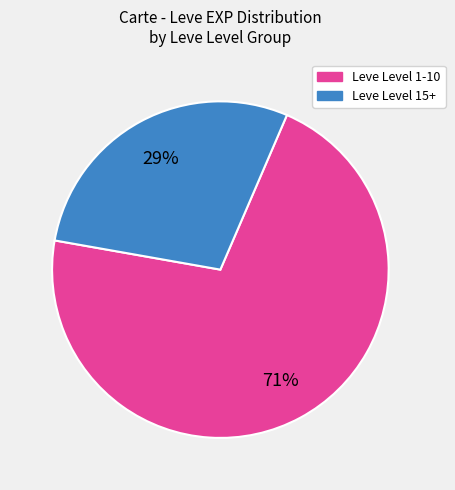

To the nearest percent, what is the average slice percentage?

50%